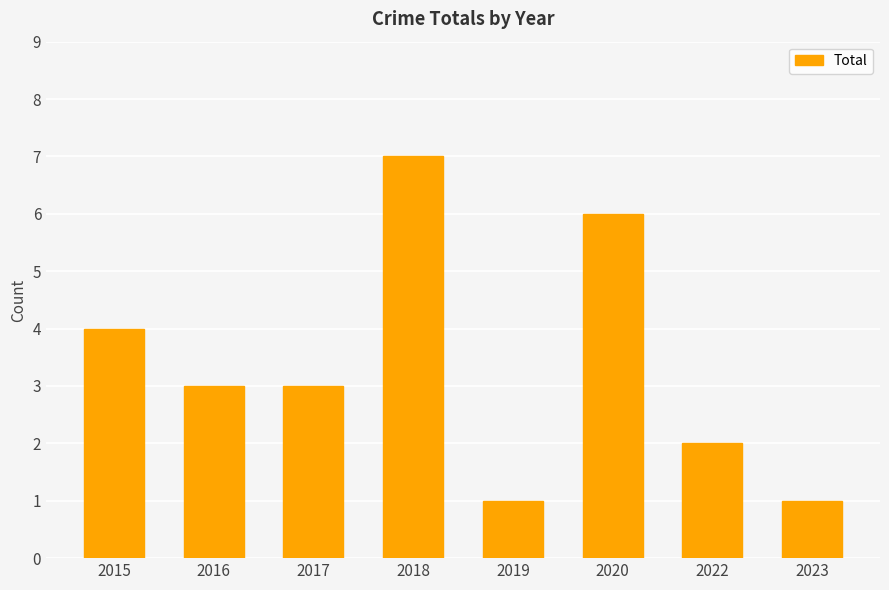

What value does the data have at 2023?

1